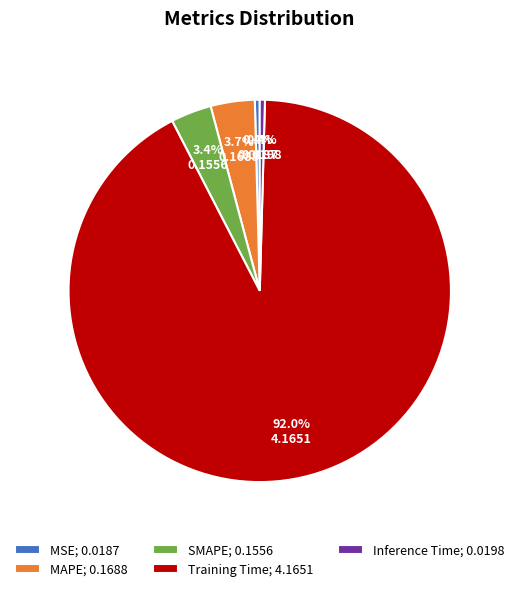

How many slices are in this pie chart?

5